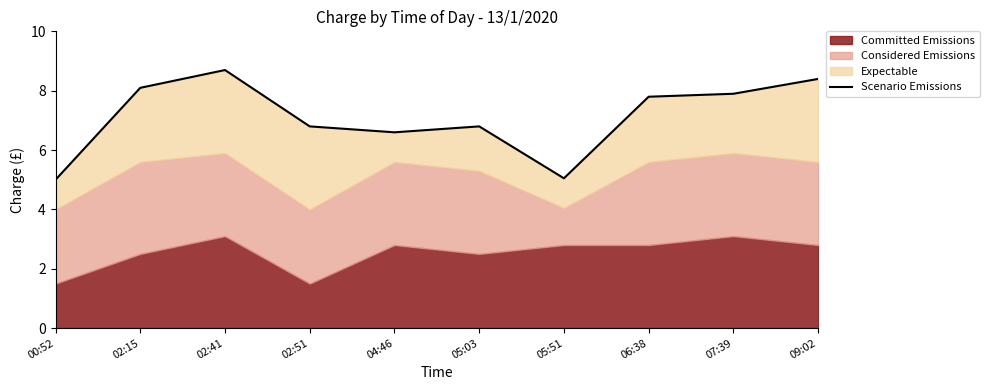

What is the difference between the values at 05:51 and 09:02?

3.3